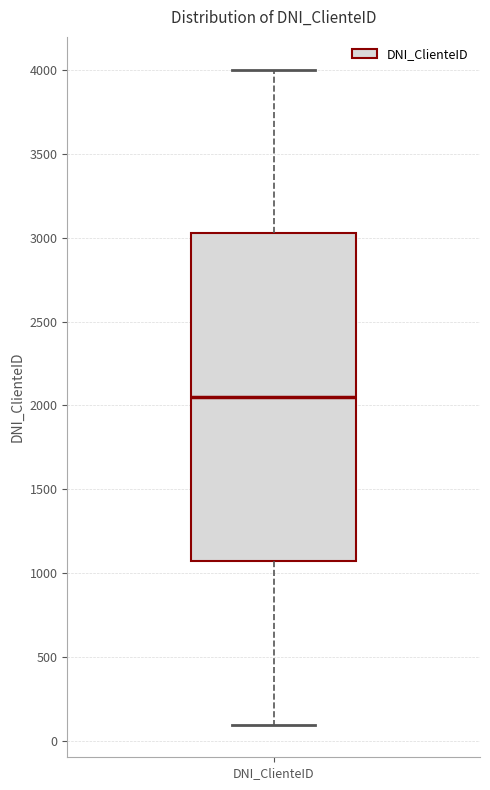

Read this box plot against the y-axis: the position of the median line, the range covered by the box, and the ends of both whiskers. The values are not printed on the chart, so give them approximately, as read against the axis.

median 2050, box 1100 to 3050, whiskers 100 to 4000